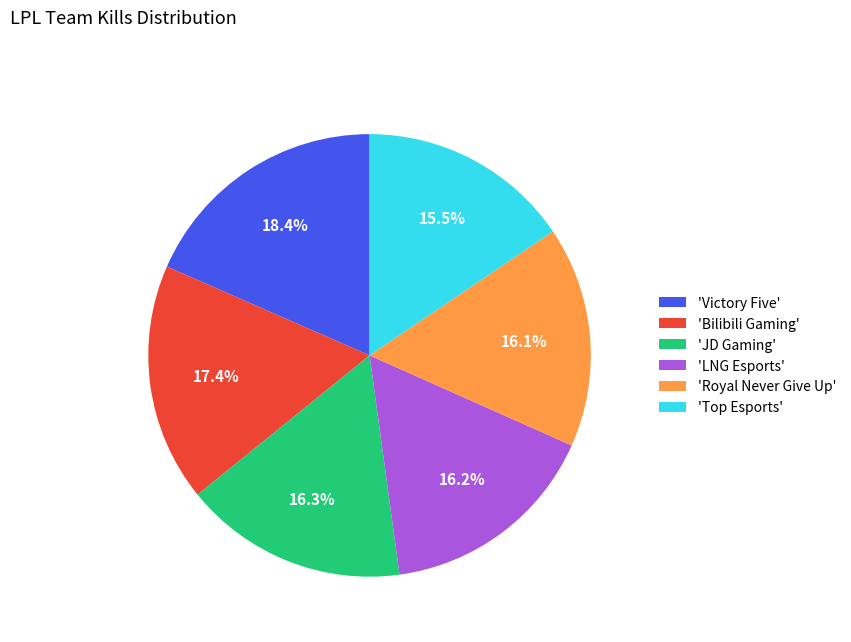

Does any single category account for the majority?

No